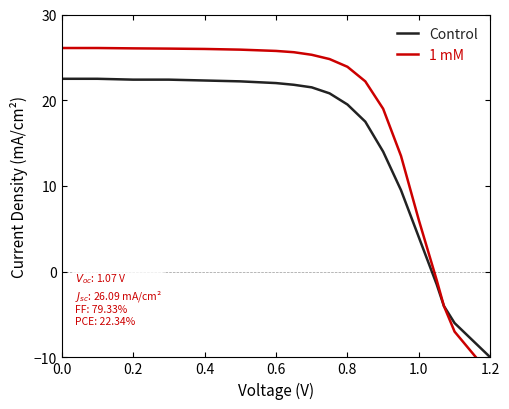

What is the lowest value of the Control series?

-10.0